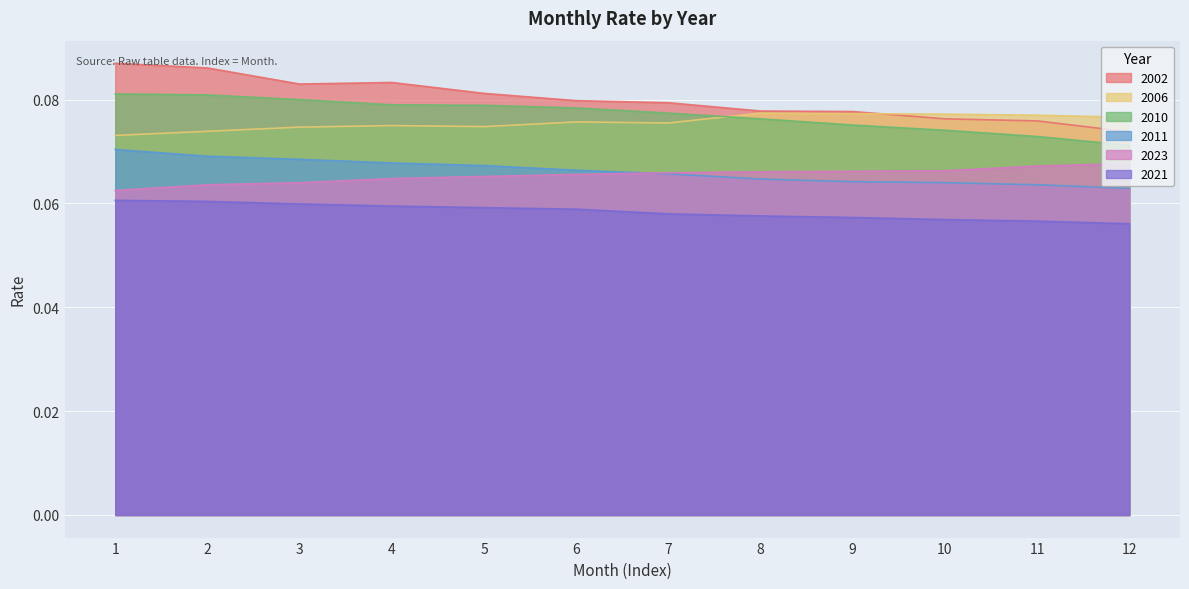

At which label is 2021 closest to 0?

12